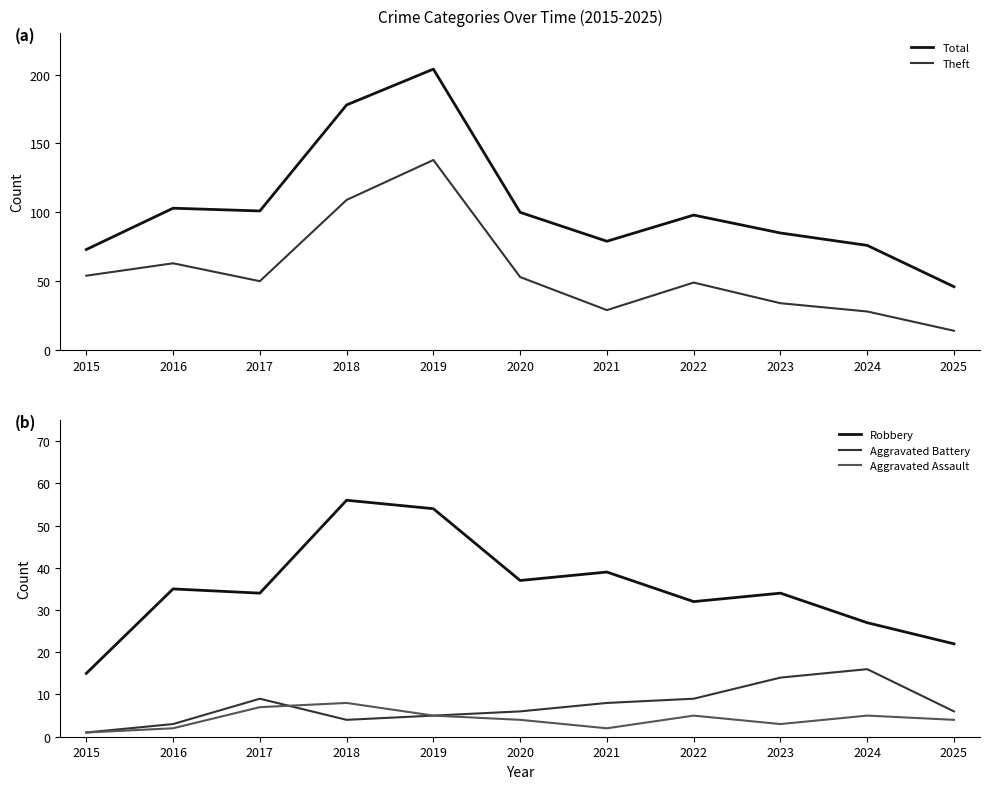

Which series has the largest range (max minus min)?

Total